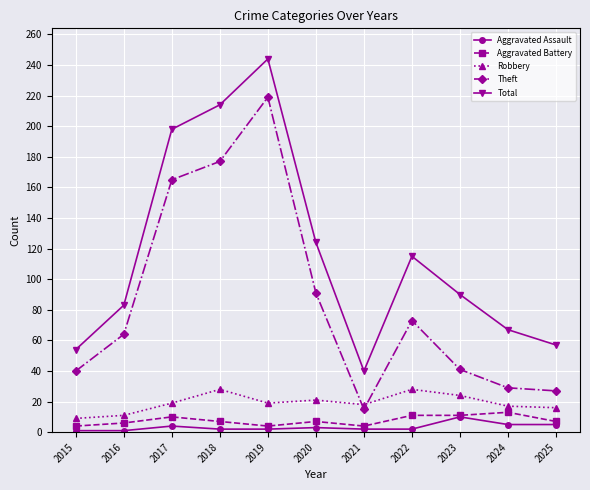

At how many categories does at least one series exceed 222?

1